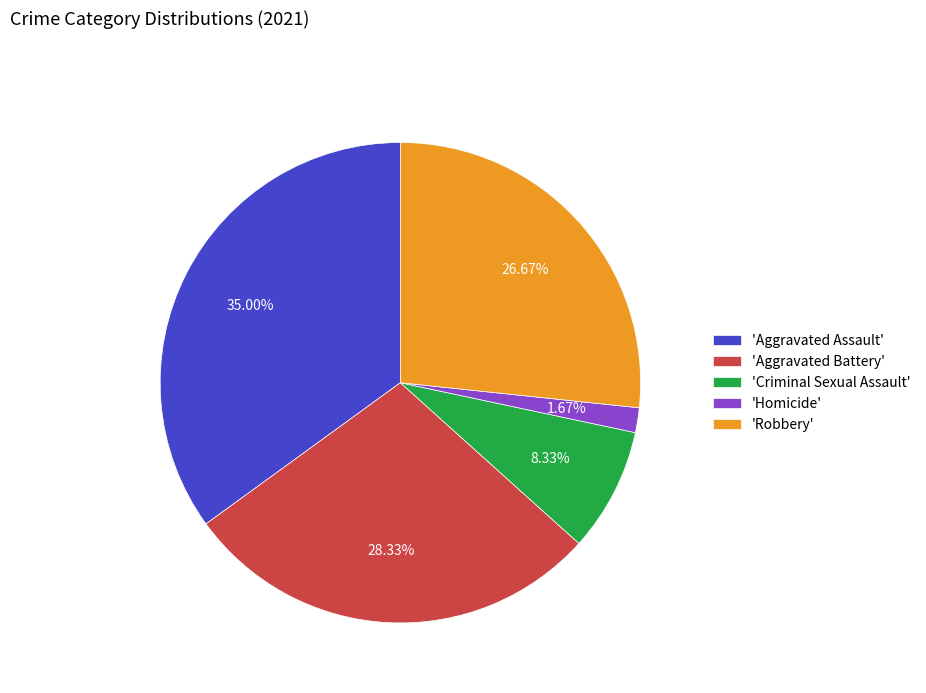

How many slices are in this pie chart?

5